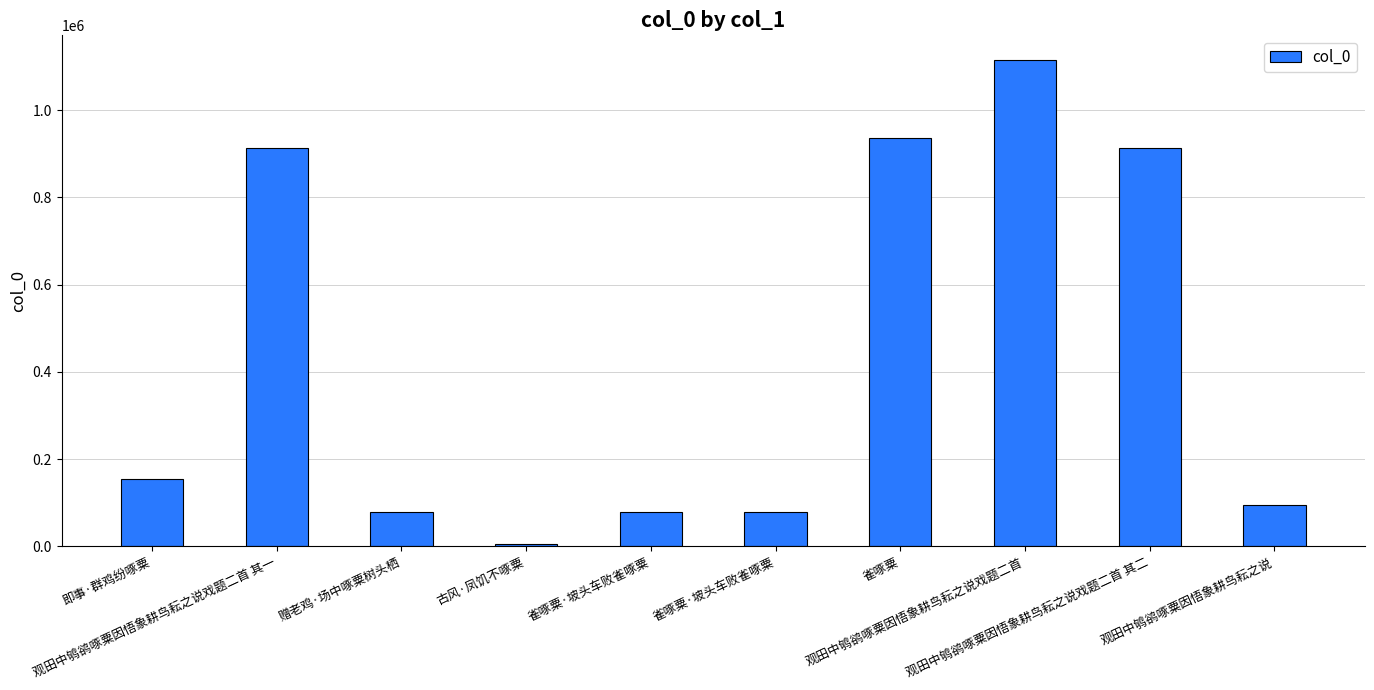

Count the number of data series in this chart.

1